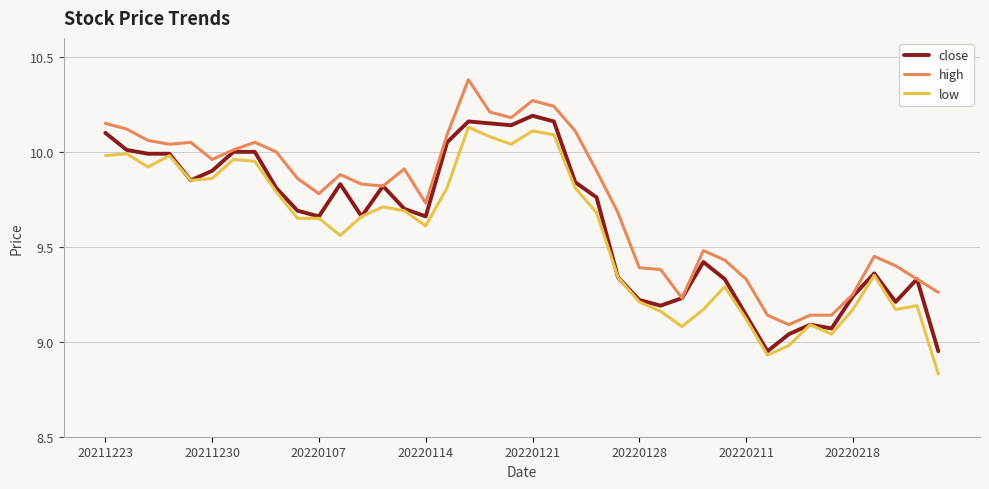

Rank the series by their maximum value, from lowest to highest.

low, close, high